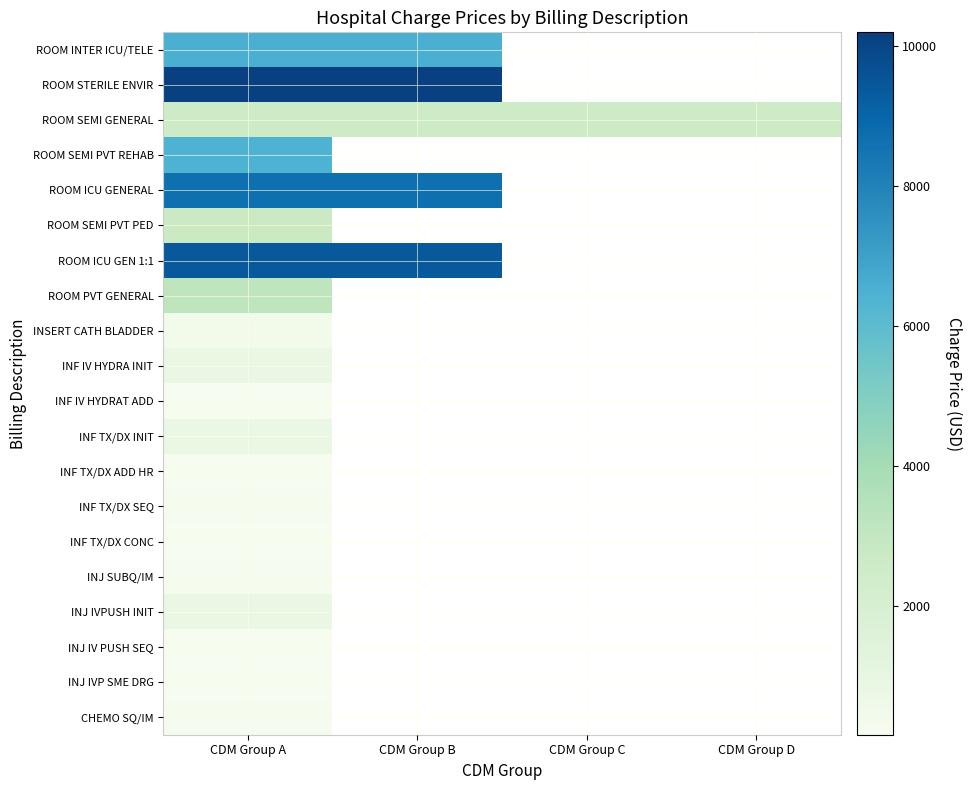

What is the maximum value for ROOM STERILE ENVIR?

10200.0